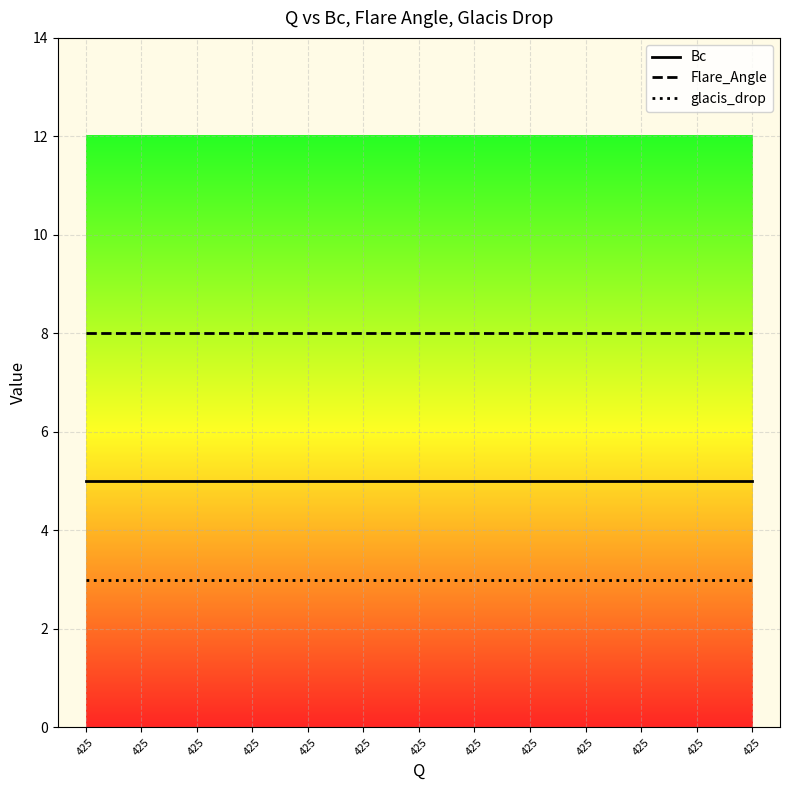

At which label is Bc closest to 5?

425